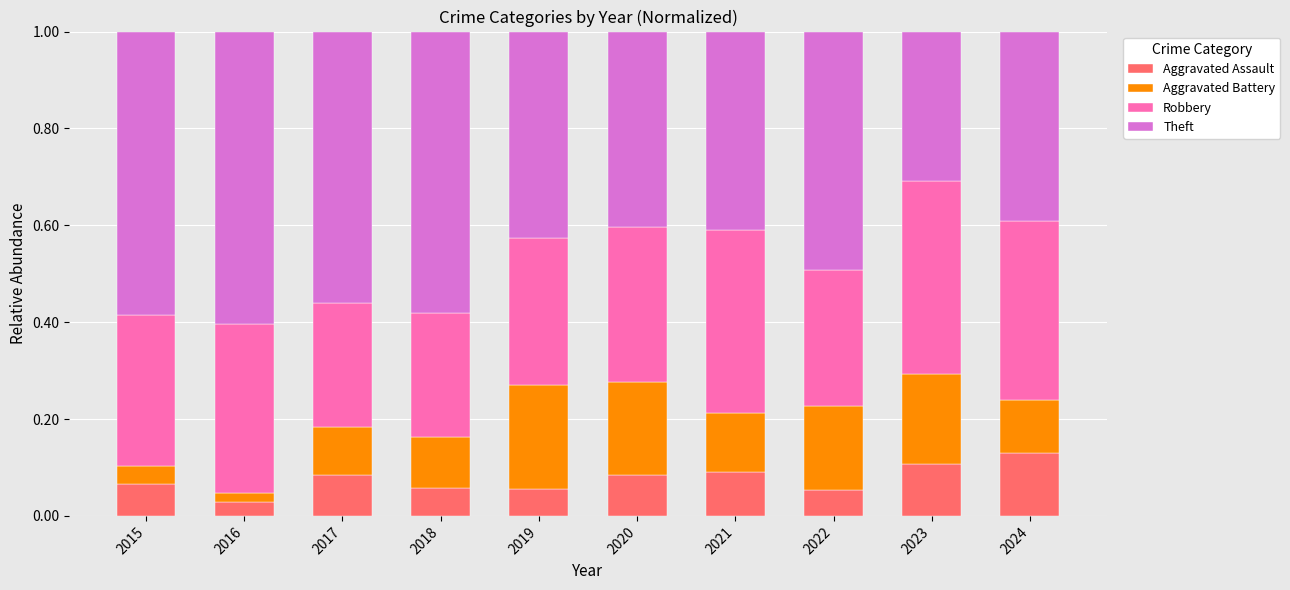

Which category has the highest value in the Aggravated Assault series?

2024